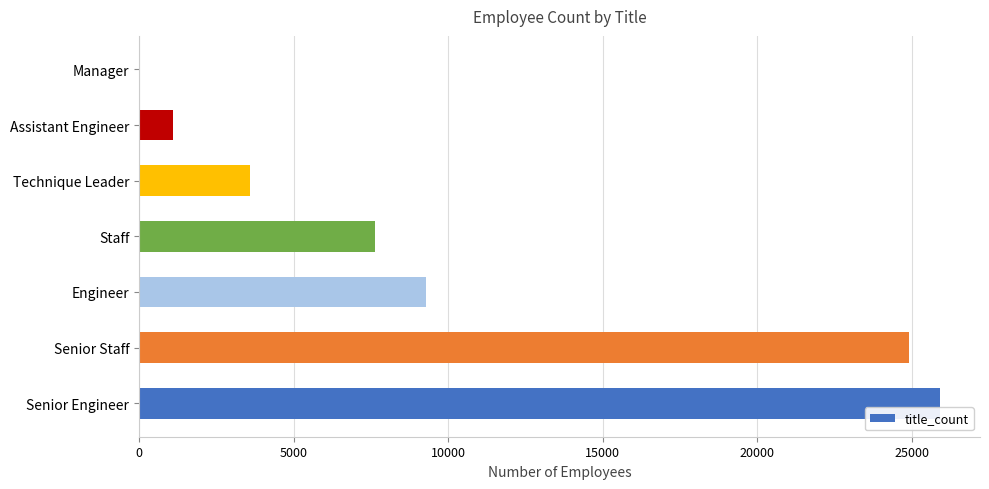

How many categories are shown in the chart?

7